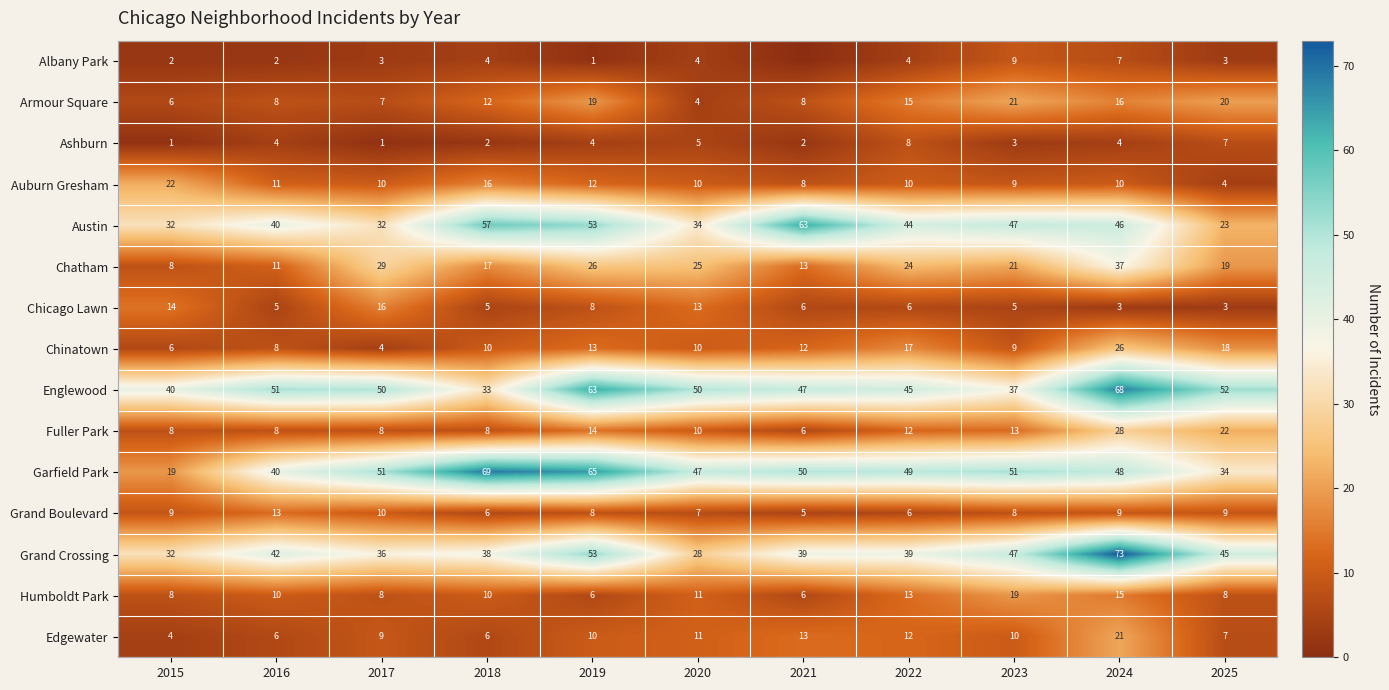

Between 2023 and 2025, which series saw the biggest shift?

Austin